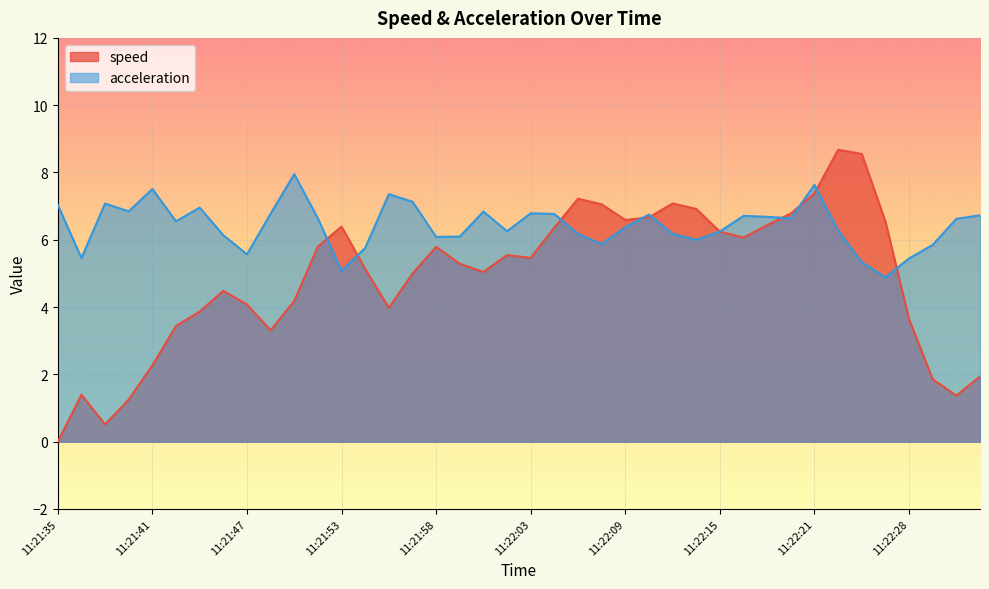

Reading left to right, what are all the values shown in this chart?

speed: 11:21:35=0.0	11:21:37=1.4	11:21:38=0.5	11:21:39=1.3	11:21:41=2.3	11:21:42=3.4	11:21:44=3.9	11:21:45=4.5	11:21:47=4.1	11:21:48=3.3	11:21:50=4.2	11:21:51=5.8	11:21:53=6.4	11:21:54=5.1	11:21:56=4.0	11:21:57=5.0	11:21:58=5.8	11:22:00=5.3	11:22:01=5.0	11:22:02=5.5	11:22:03=5.5	11:22:05=6.4	11:22:07=7.2	11:22:08=7.1	11:22:09=6.6	11:22:11=6.7	11:22:12=7.1	11:22:13=6.9	11:22:15=6.2	11:22:17=6.1	11:22:18=6.4	11:22:19=6.8	11:22:21=7.4	11:22:22=8.7	11:22:24=8.6	11:22:26=6.5	11:22:28=3.6	11:22:30=1.9	11:22:31=1.4	11:22:33=1.9
acceleration: 11:21:35=7.0	11:21:37=5.5	11:21:38=7.1	11:21:39=6.8	11:21:41=7.5	11:21:42=6.6	11:21:44=7.0	11:21:45=6.1	11:21:47=5.6	11:21:48=6.8	11:21:50=8.0	11:21:51=6.6	11:21:53=5.1	11:21:54=5.8	11:21:56=7.4	11:21:57=7.1	11:21:58=6.1	11:22:00=6.1	11:22:01=6.8	11:22:02=6.3	11:22:03=6.8	11:22:05=6.8	11:22:07=6.2	11:22:08=5.9	11:22:09=6.4	11:22:11=6.8	11:22:12=6.2	11:22:13=6.0	11:22:15=6.2	11:22:17=6.7	11:22:18=6.7	11:22:19=6.6	11:22:21=7.6	11:22:22=6.3	11:22:24=5.3	11:22:26=4.9	11:22:28=5.4	11:22:30=5.8	11:22:31=6.6	11:22:33=6.7